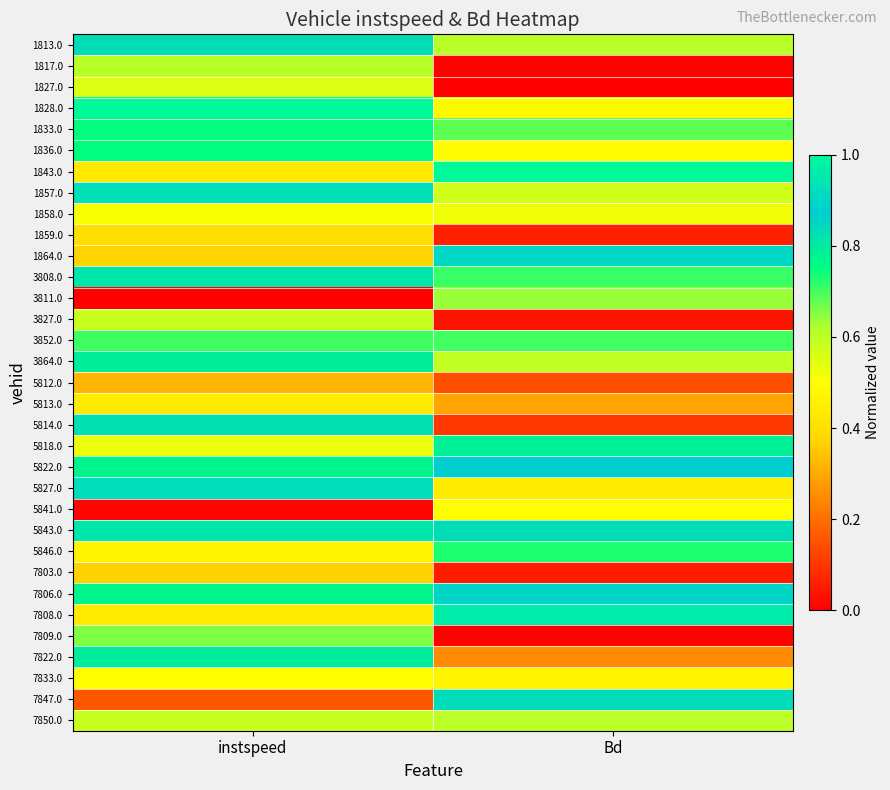

What is the spread (max minus min) of values at Bd?

1.0